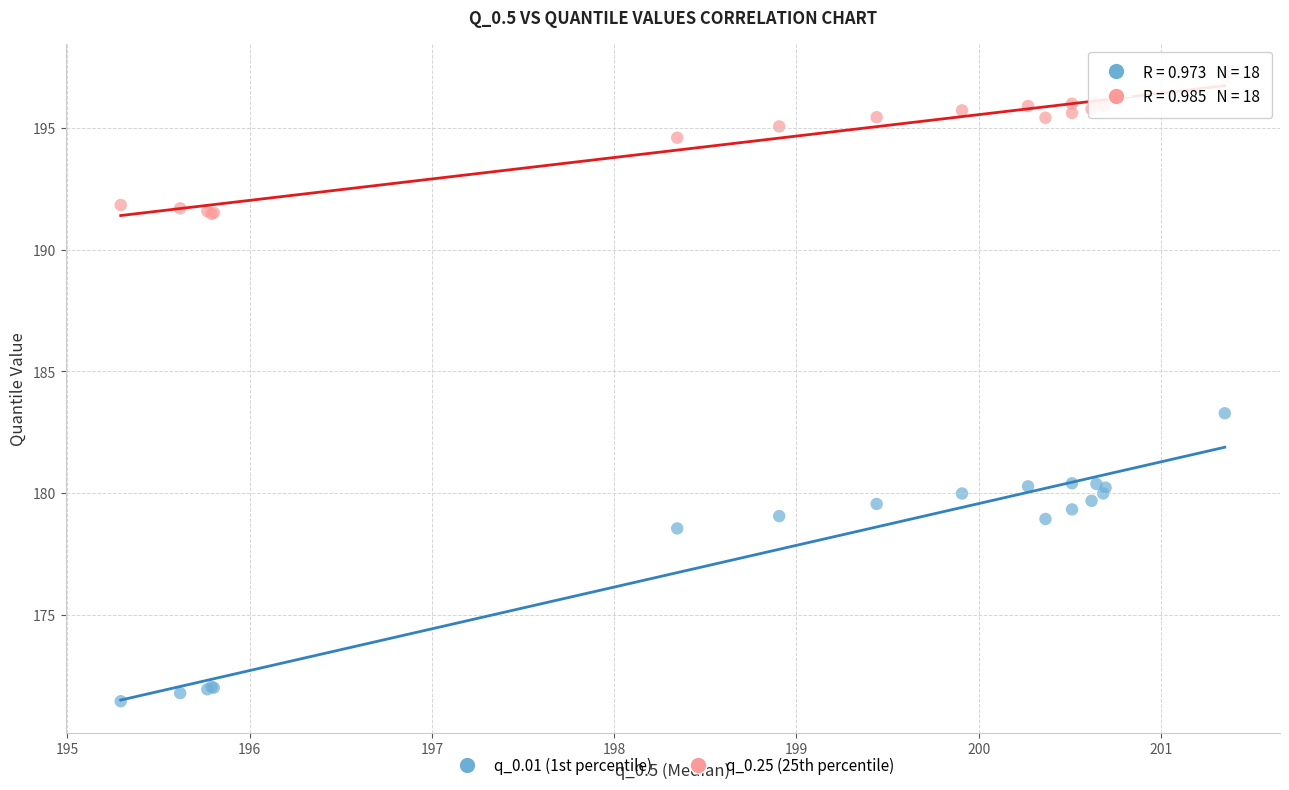

Across all series, what Y value is closest to 184?

183.3